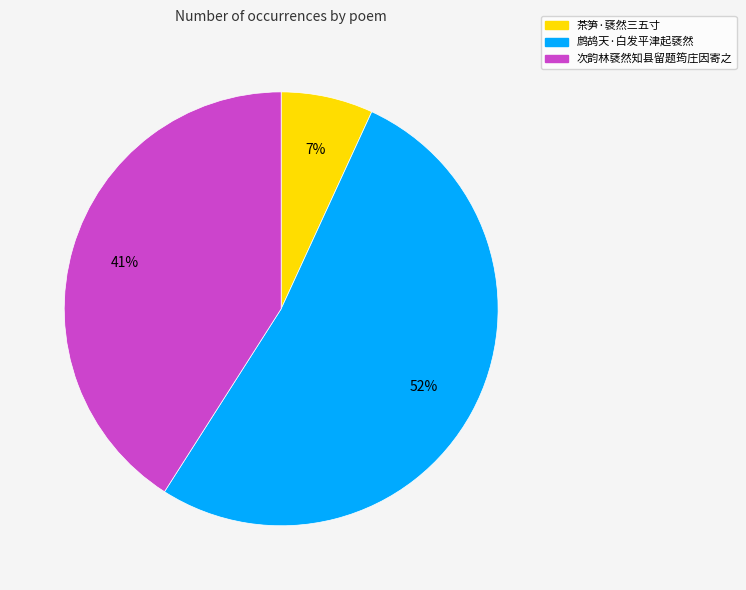

Is there a majority slice in this chart?

Yes